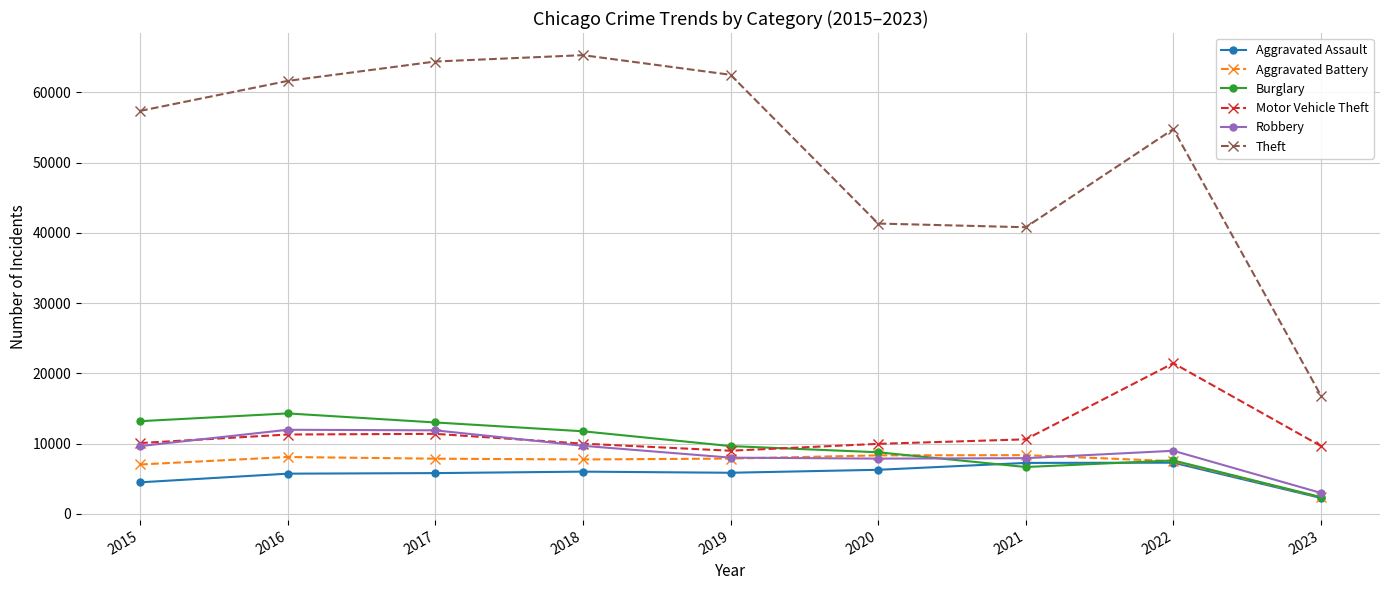

Between 2022 and 2023, which series saw the biggest shift?

Theft